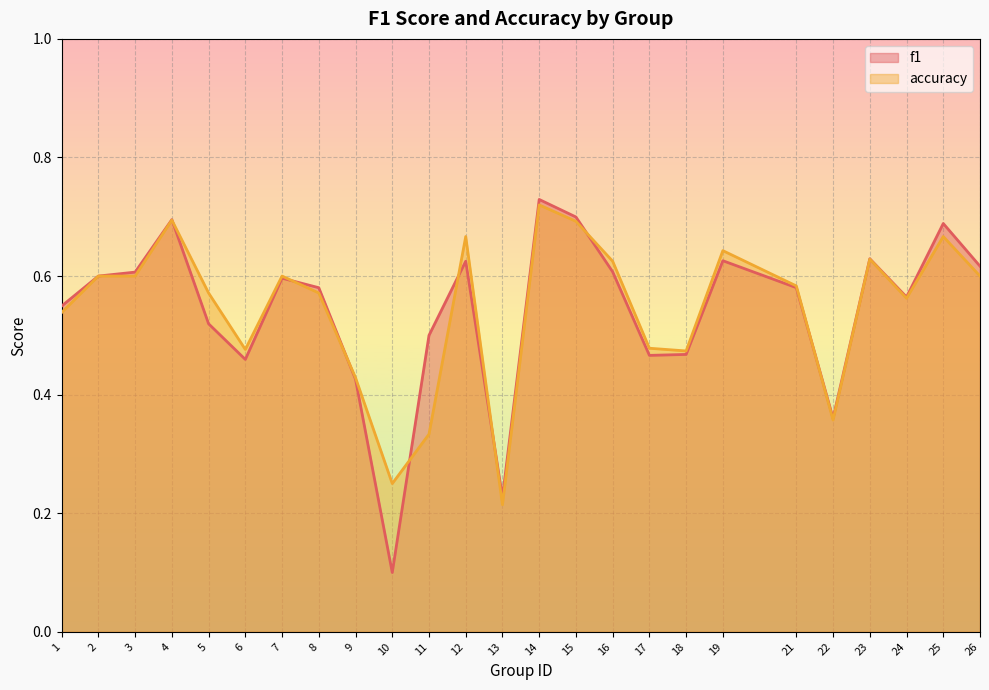

Rank the categories by f1 value from lowest to highest.

10, 13, 22, 9, 6, 17, 18, 11, 5, 1, 24, 8, 21, 7, 2, 3, 16, 26, 12, 19, 23, 25, 4, 15, 14